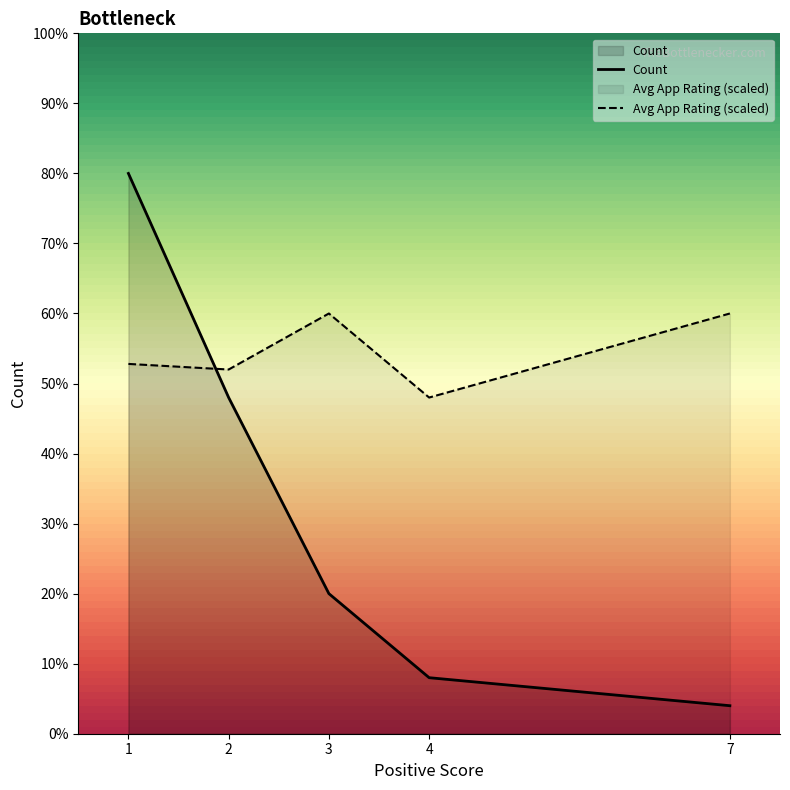

How many data points in Avg App Rating (scaled) are less than 13?

2